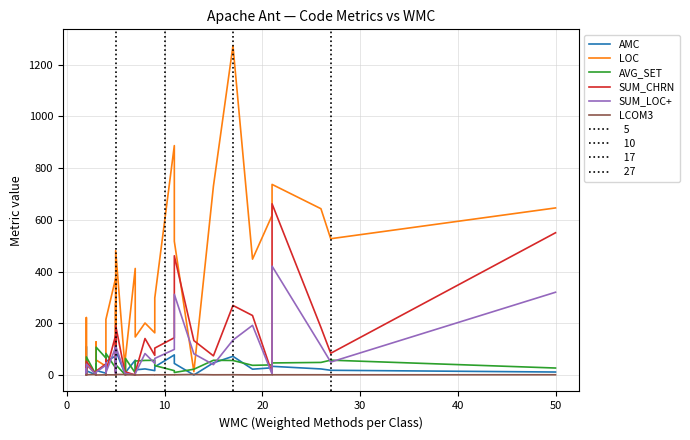

True or false: AMC and SUM_LOC+ intersect in this chart.

True